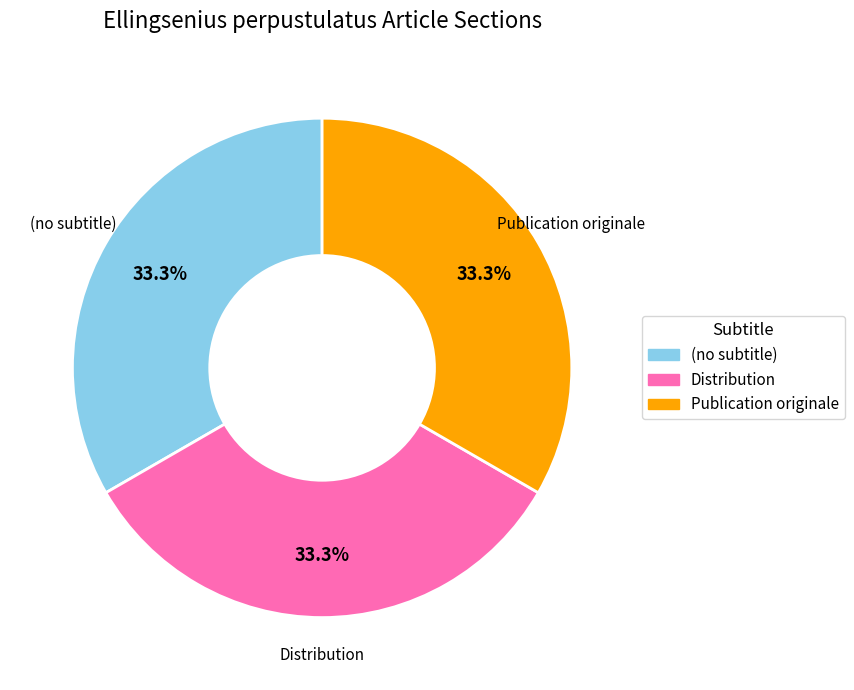

How many slices are in this pie chart?

3